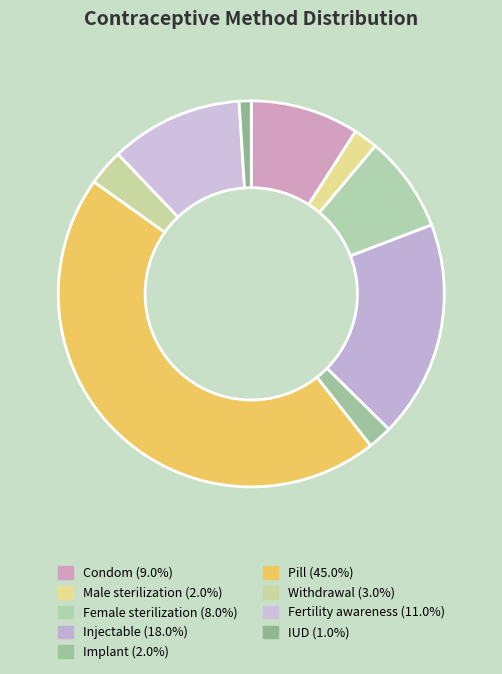

What is the smallest slice in the pie chart?

IUD